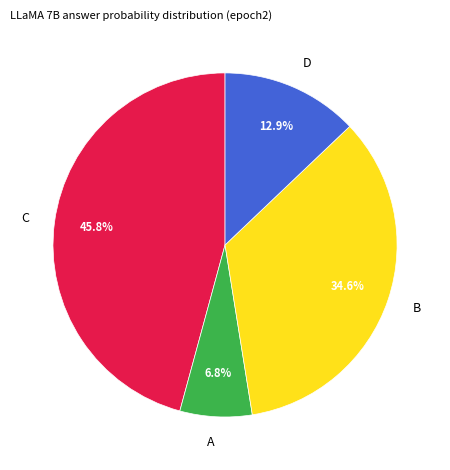

What is the smallest slice in the pie chart?

A